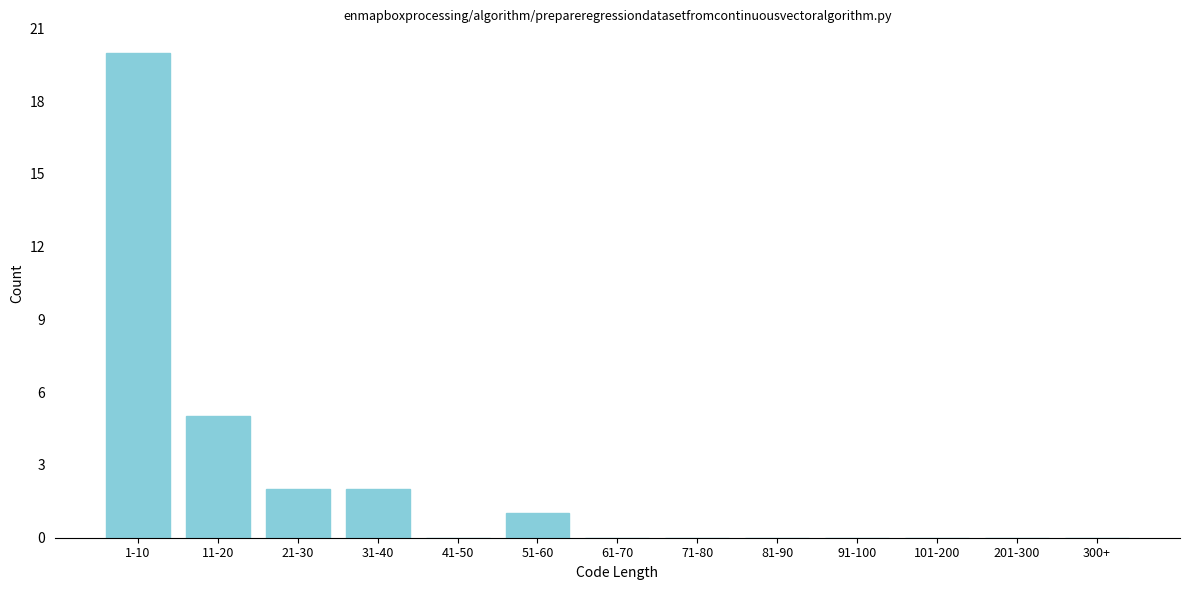

Reading right to left, extract all data points from this chart.

300+=0	201-300=0	101-200=0	91-100=0	81-90=0	71-80=0	61-70=0	51-60=1	41-50=0	31-40=2	21-30=2	11-20=5	1-10=20